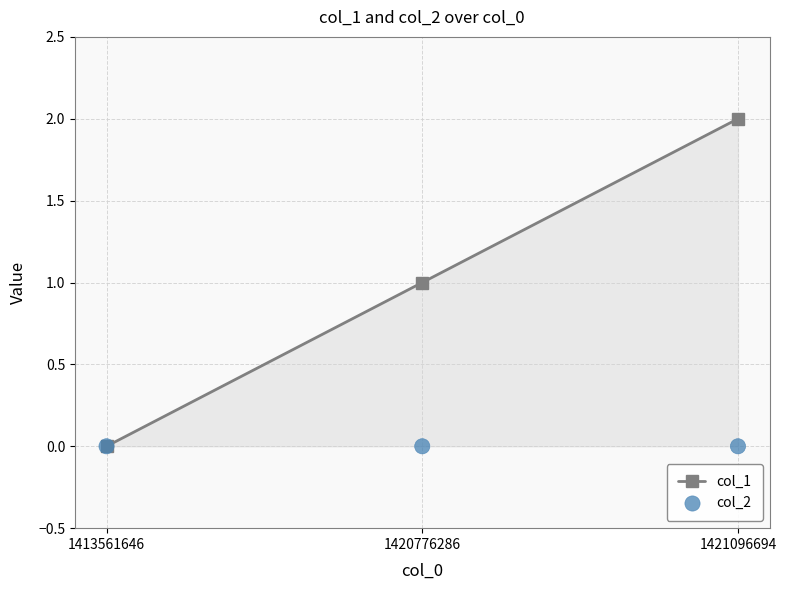

At how many categories does at least one series exceed 0?

2